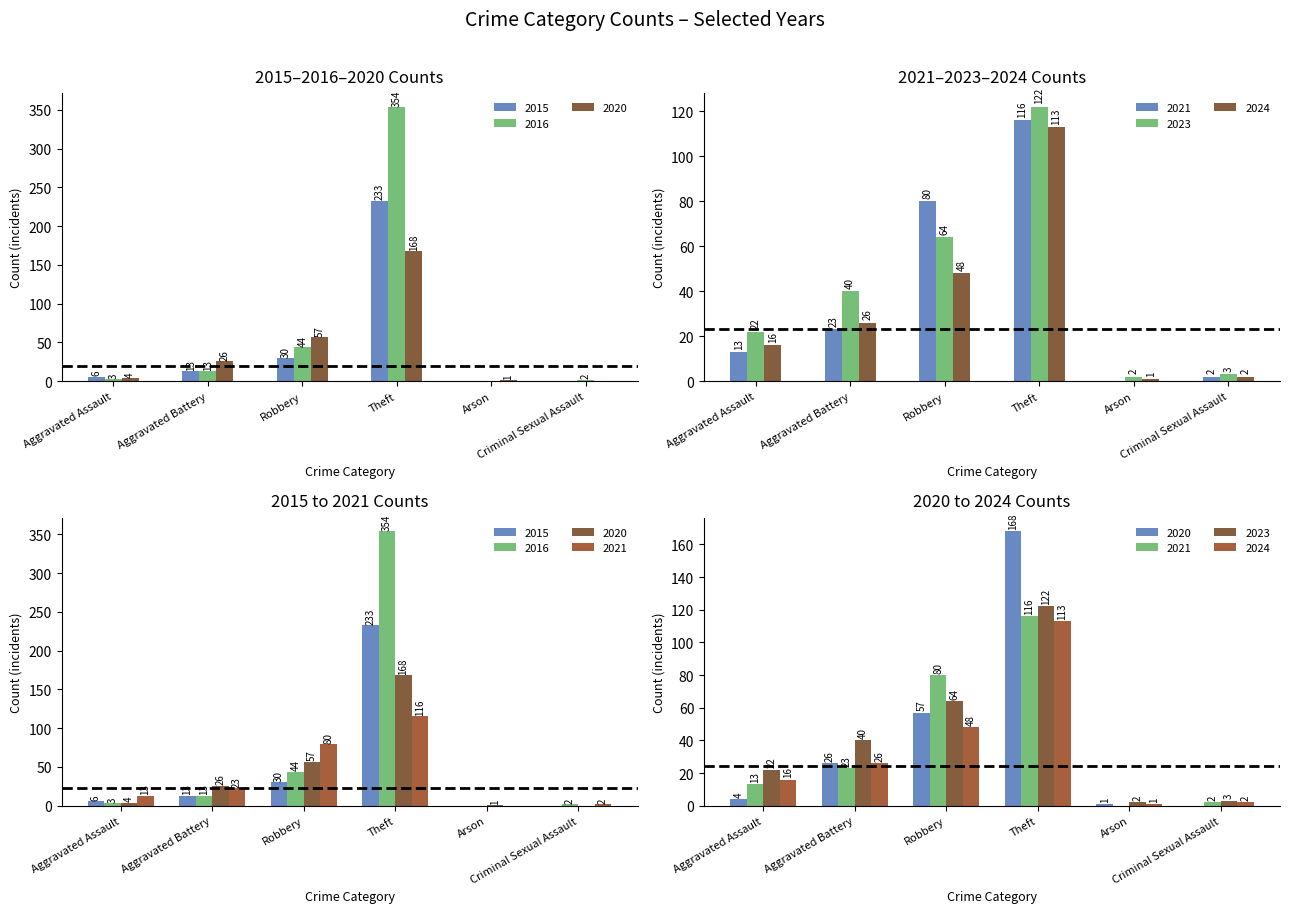

Reading left to right, extract all data points from this chart.

2024: Aggravated Assault=16	Aggravated Battery=26	Robbery=48	Theft=113	Arson=1	Criminal Sexual Assault=2
2023: Aggravated Assault=22	Aggravated Battery=40	Robbery=64	Theft=122	Arson=2	Criminal Sexual Assault=3
2021: Aggravated Assault=13	Aggravated Battery=23	Robbery=80	Theft=116	Arson=0	Criminal Sexual Assault=2
2020: Aggravated Assault=4	Aggravated Battery=26	Robbery=57	Theft=168	Arson=1	Criminal Sexual Assault=0
2015: Aggravated Assault=6	Aggravated Battery=13	Robbery=30	Theft=233	Arson=0	Criminal Sexual Assault=0
2016: Aggravated Assault=3	Aggravated Battery=13	Robbery=44	Theft=354	Arson=0	Criminal Sexual Assault=2